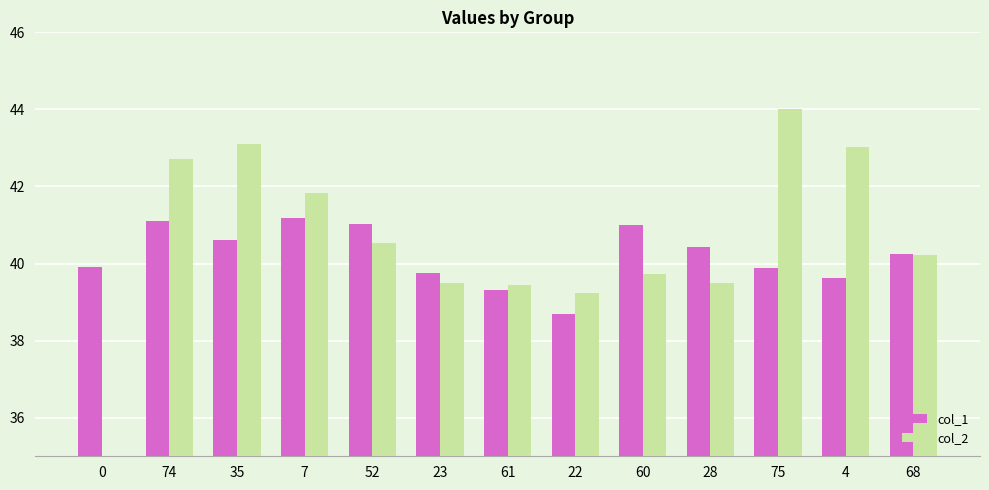

Rank the series at 75 from highest to lowest value.

col_2, col_1